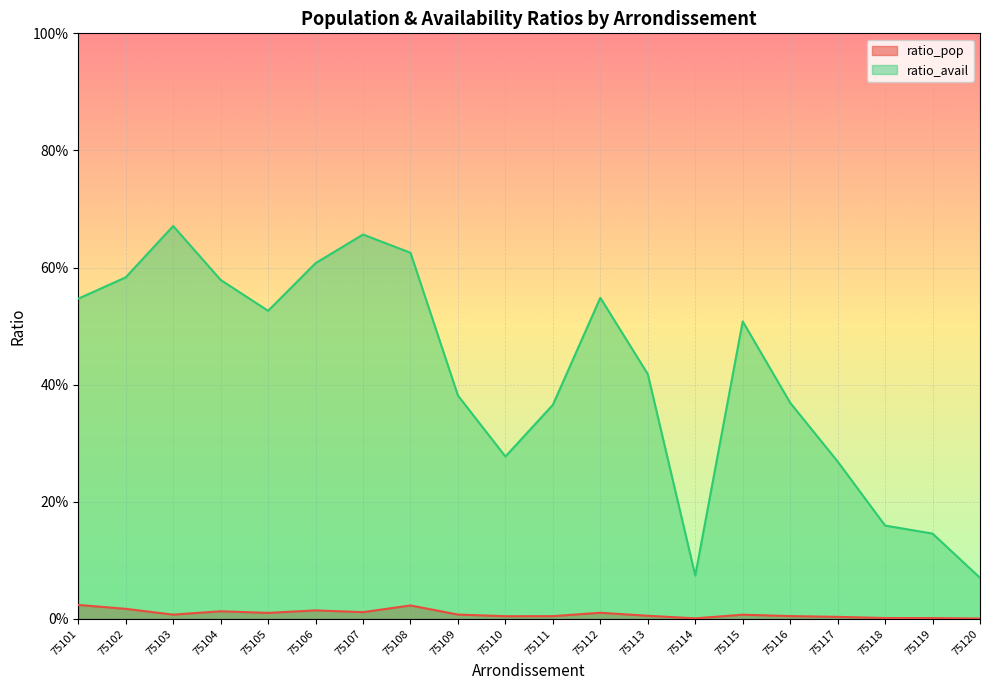

The value of ratio_avail at 75119 is 0.0. True or false?

False